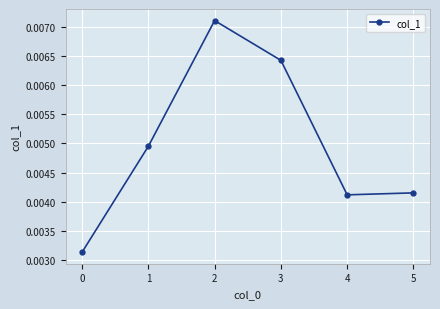

Between 0 and 5, which is larger?

5